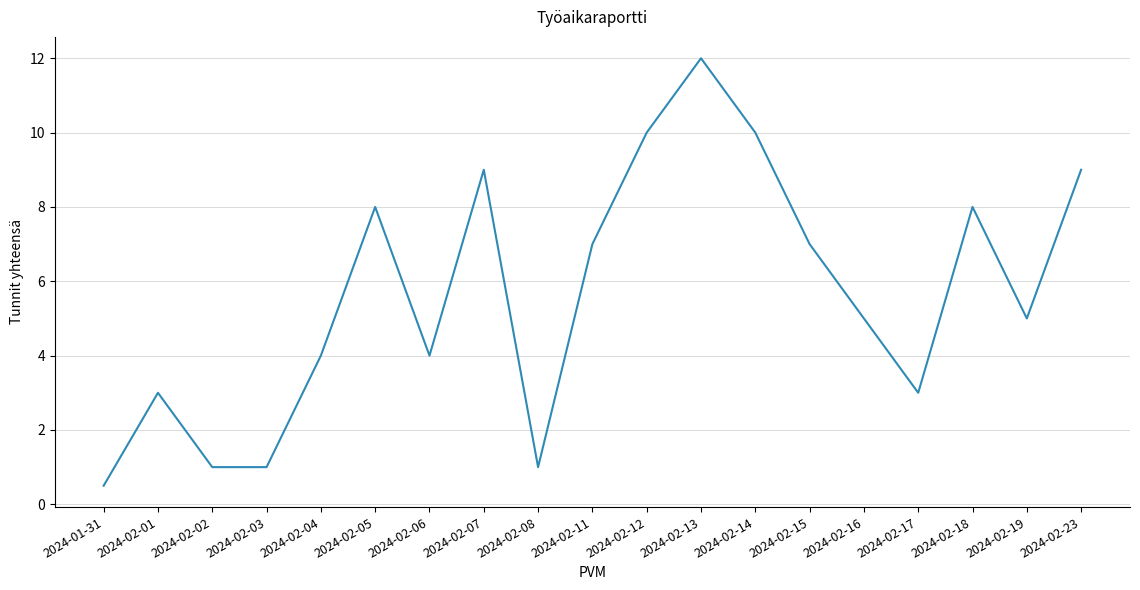

Reading left to right, transcribe all the data shown in this chart.

0.5	3.0	1.0	1.0	4.0	8.0	4.0	9.0	1.0	7.0	10.0	12.0	10.0	7.0	5.0	3.0	8.0	5.0	9.0